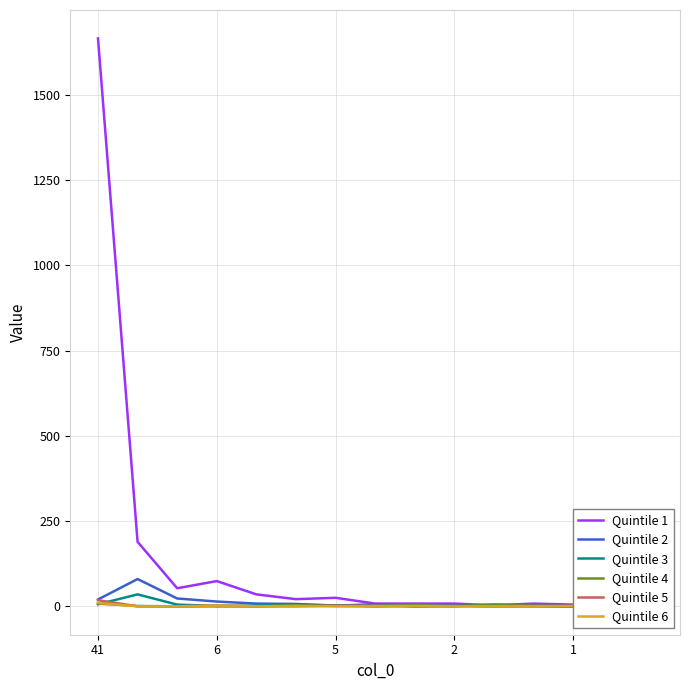

What is the difference between the highest and lowest values at 11?

8